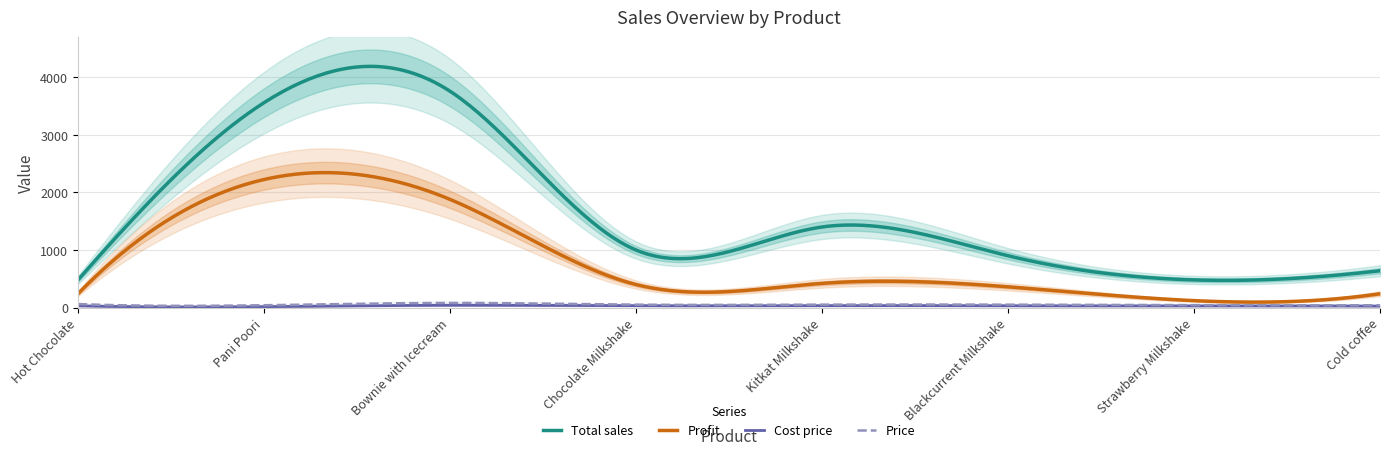

What is the smallest value displayed?

15